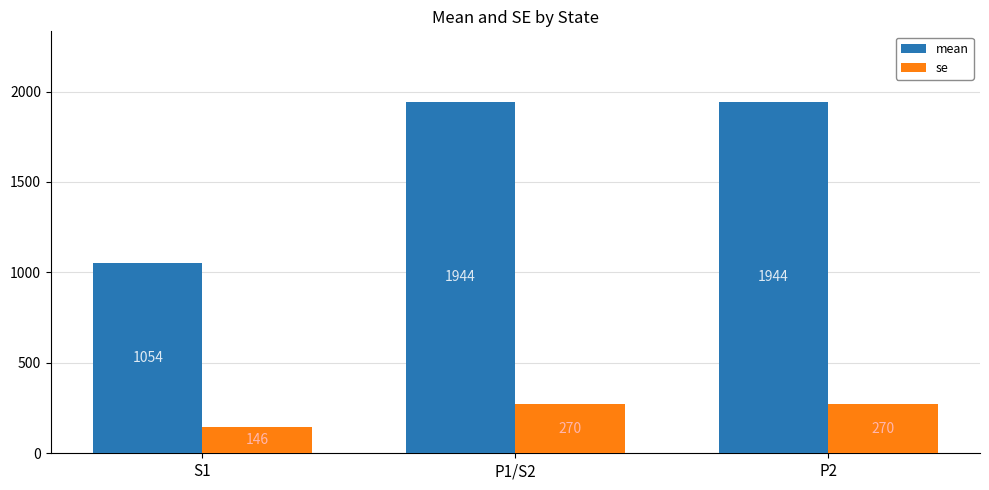

Which series has the largest range (max minus min)?

mean